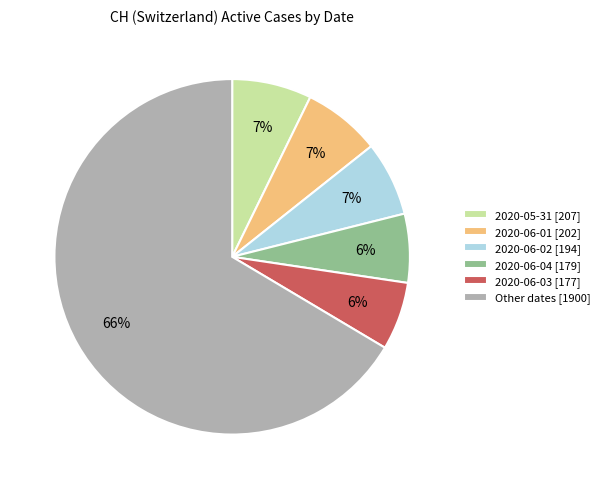

Combined, do 2020-05-31 [207] and 2020-06-02 [194] account for over 50%?

No